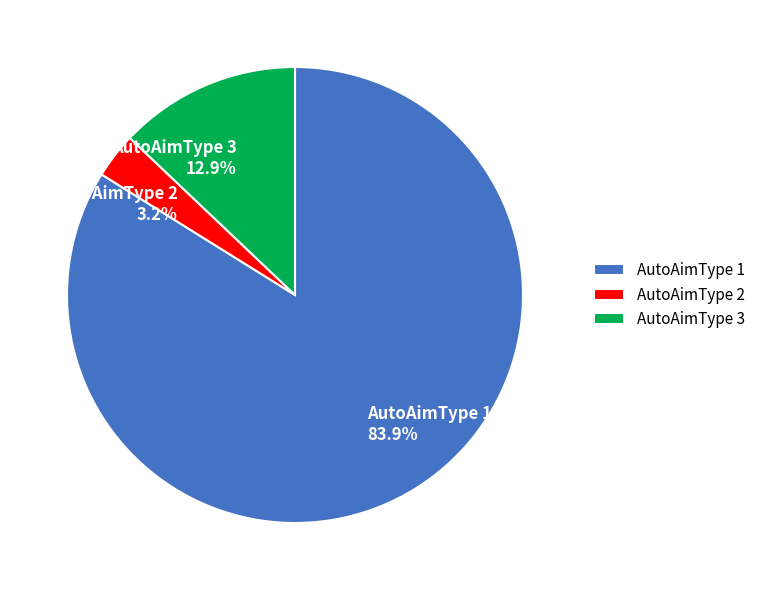

Between AutoAimType 3 and AutoAimType 2, which is larger?

AutoAimType 3